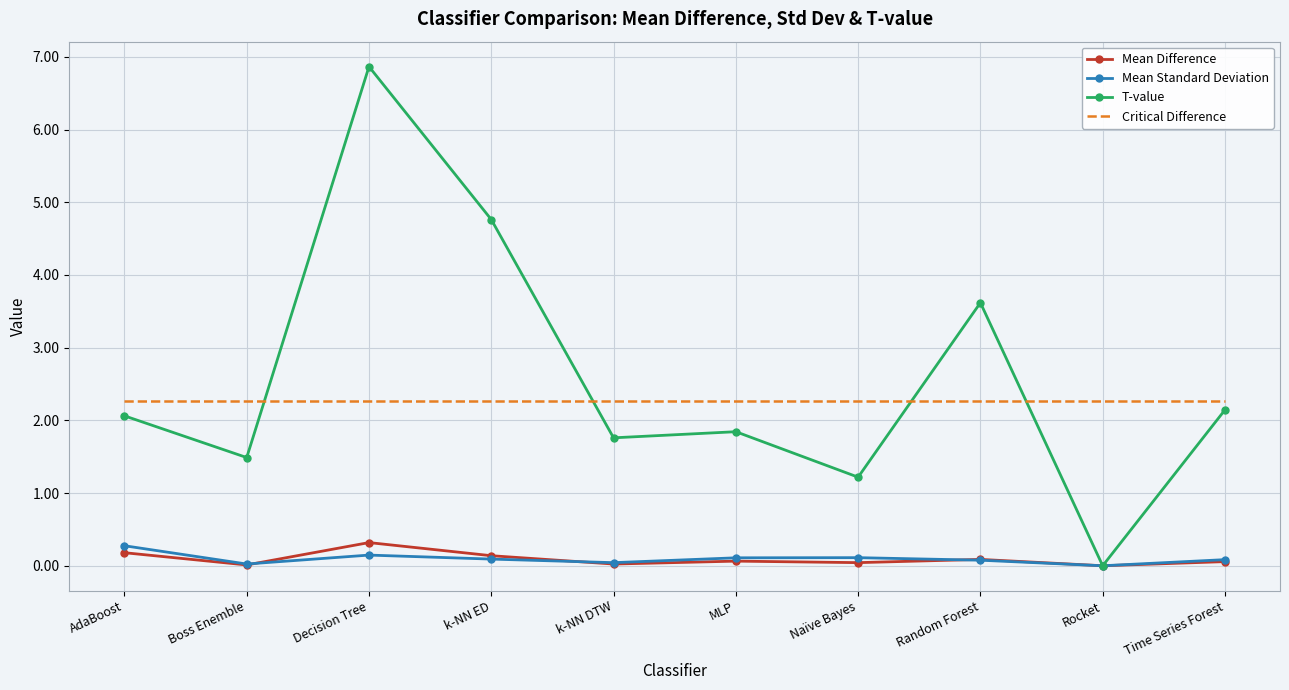

True or false: Mean Difference and Mean Standard Deviation cross at least once.

True